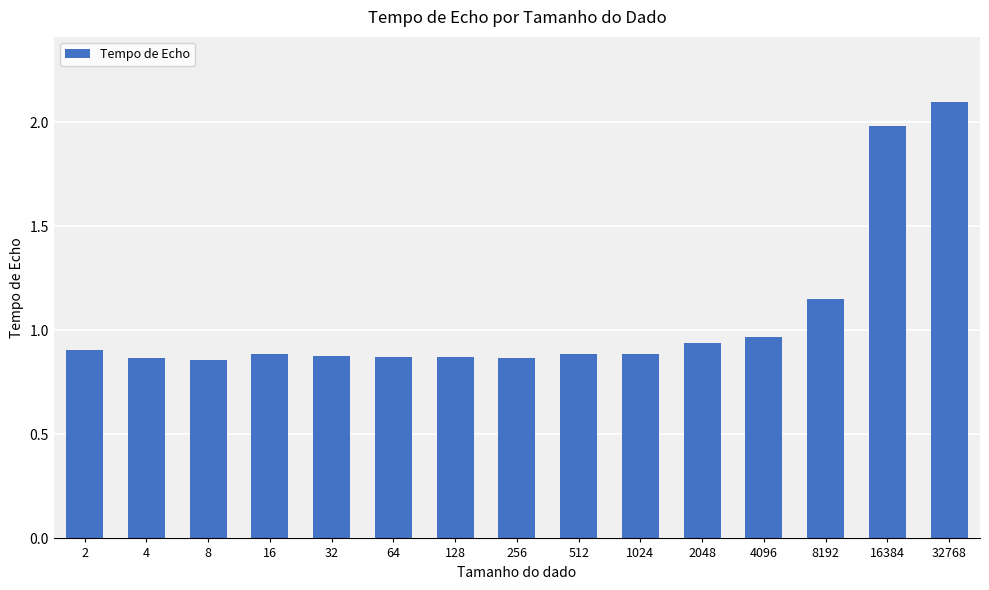

What is the greatest value displayed?

2.1